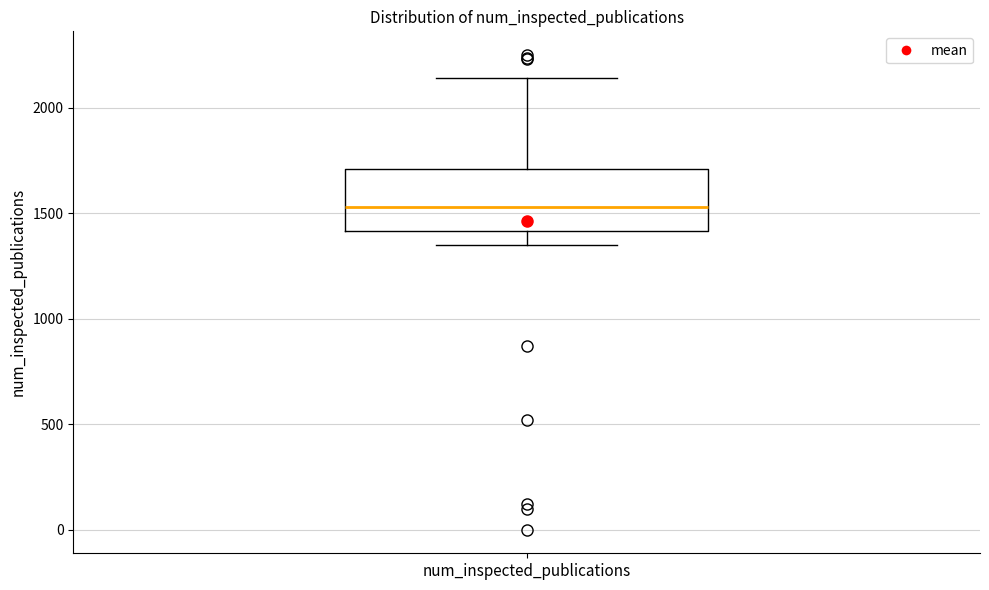

Read this box plot against the y-axis: the position of the median line, the range covered by the box, and the ends of both whiskers. The values are not printed on the chart, so give them approximately, as read against the axis.

median 1550, box 1400 to 1700, whiskers 1350 to 2150